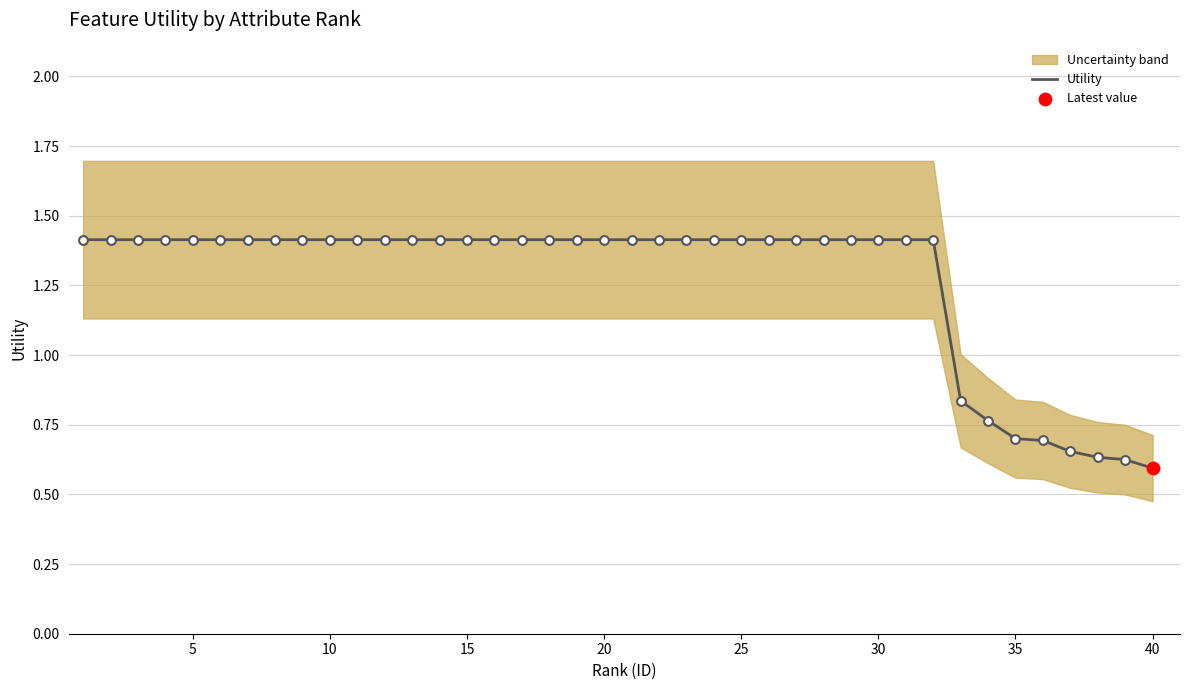

Is it true that Utility equals 0.7 at 35?

True